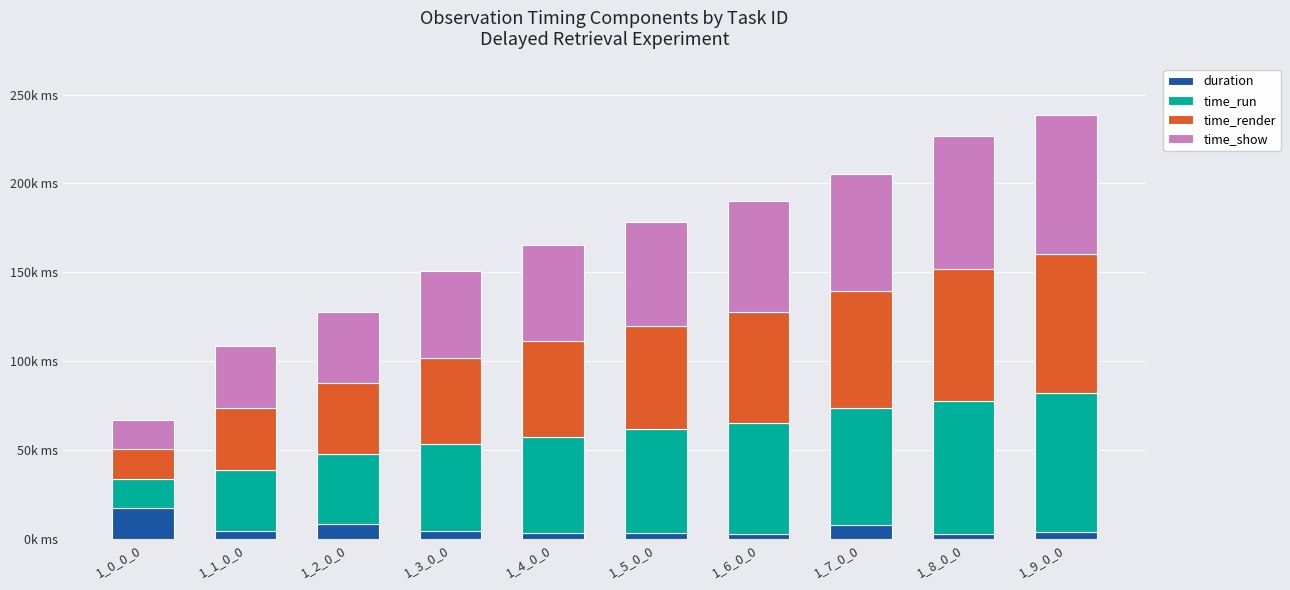

Does the chart contain any negative values?

No